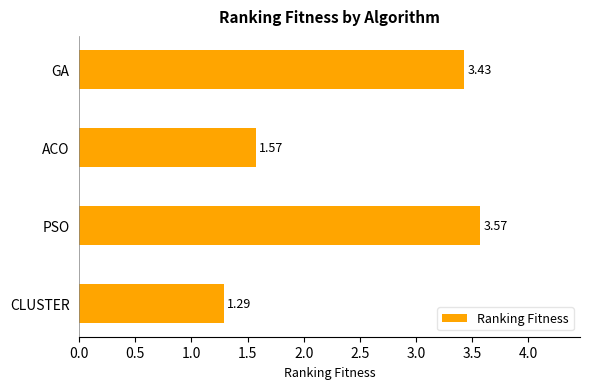

Count the number of values greater than 3.

2